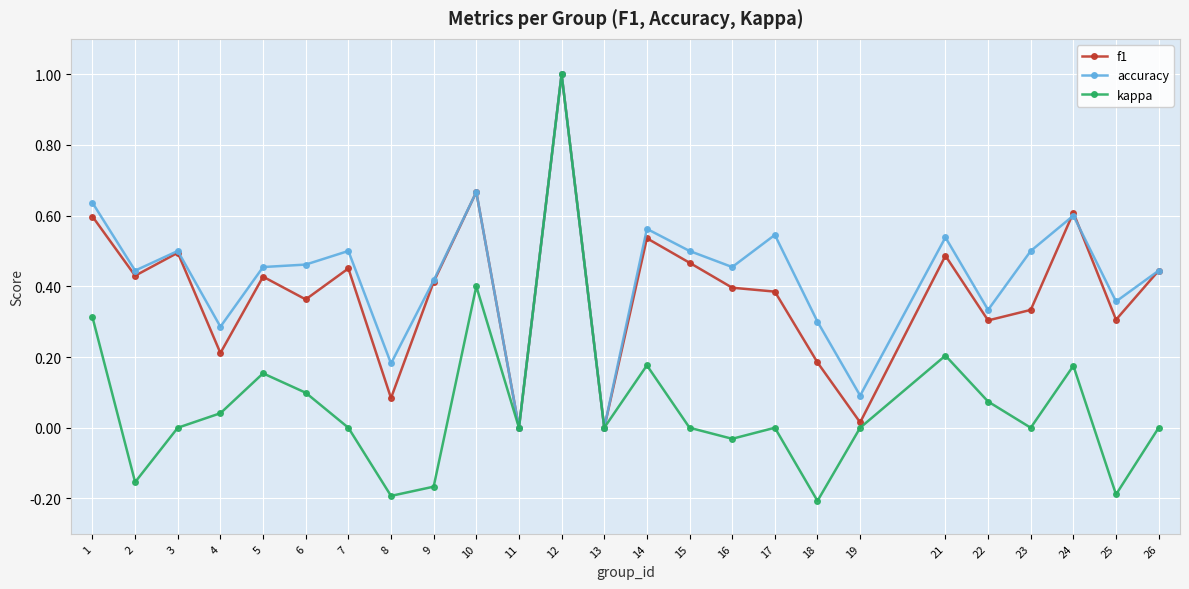

What is the sum of the accuracy values at 14 and 15?

1.1